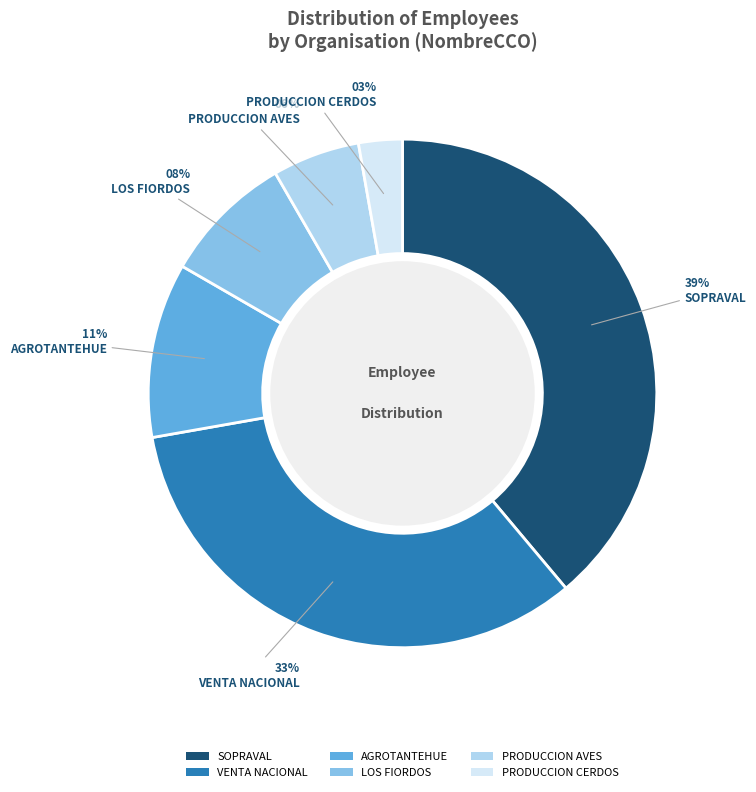

To the nearest percent, what portion does SOPRAVAL represent?

39%